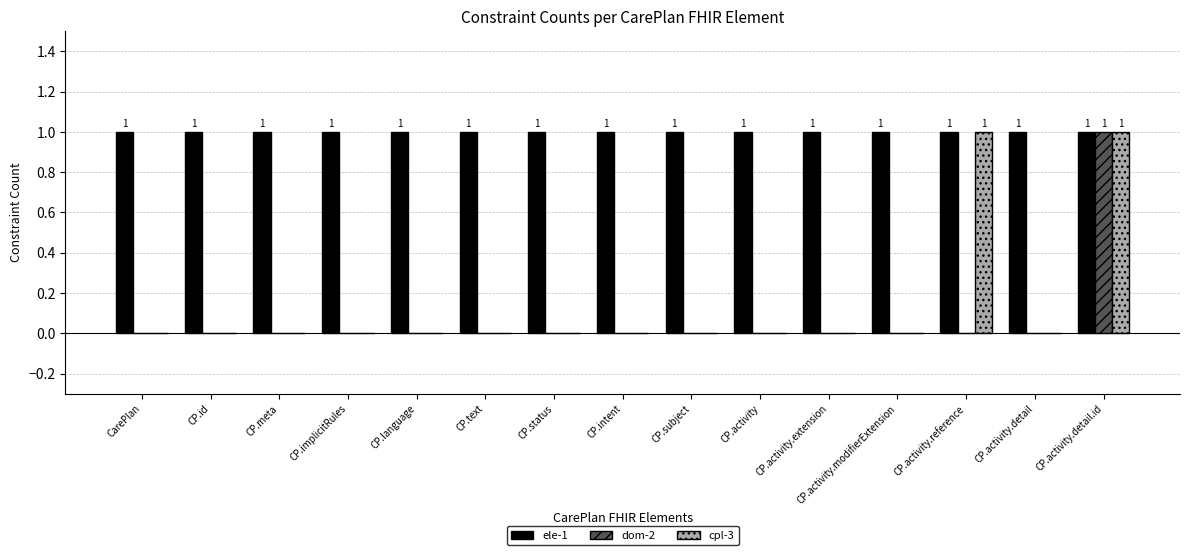

Which series has the largest total across all categories?

ele-1